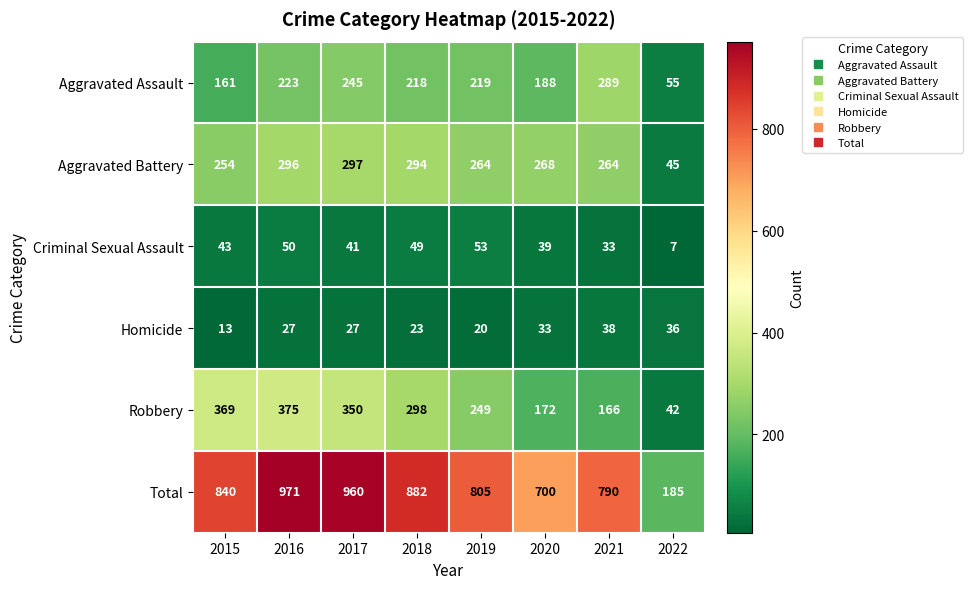

At which category does the chart reach its peak across all series?

2016